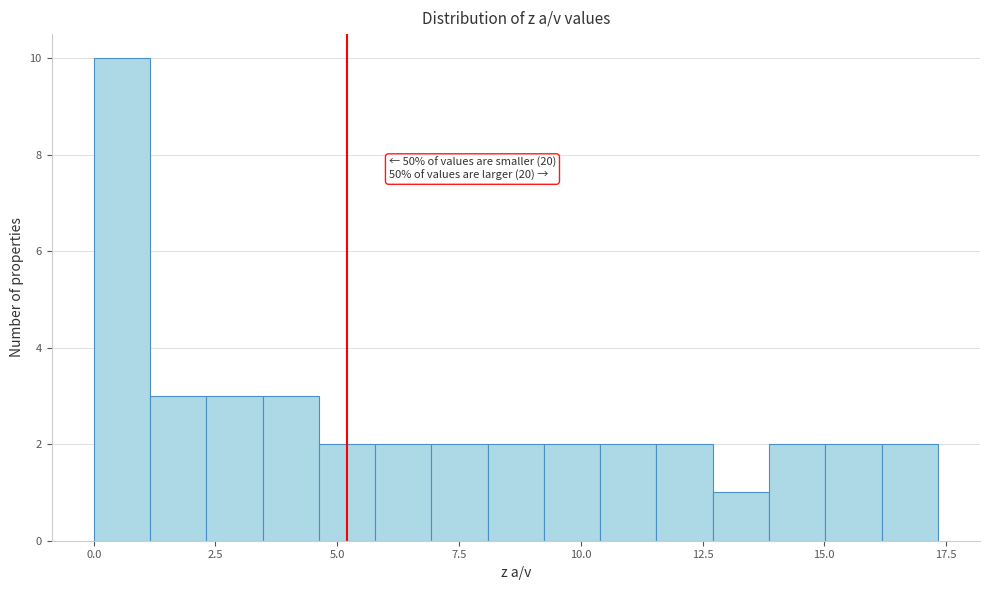

Around what value on the x-axis is the tallest bar? Give the approximate position of its centre, as read against the axis.

0.5